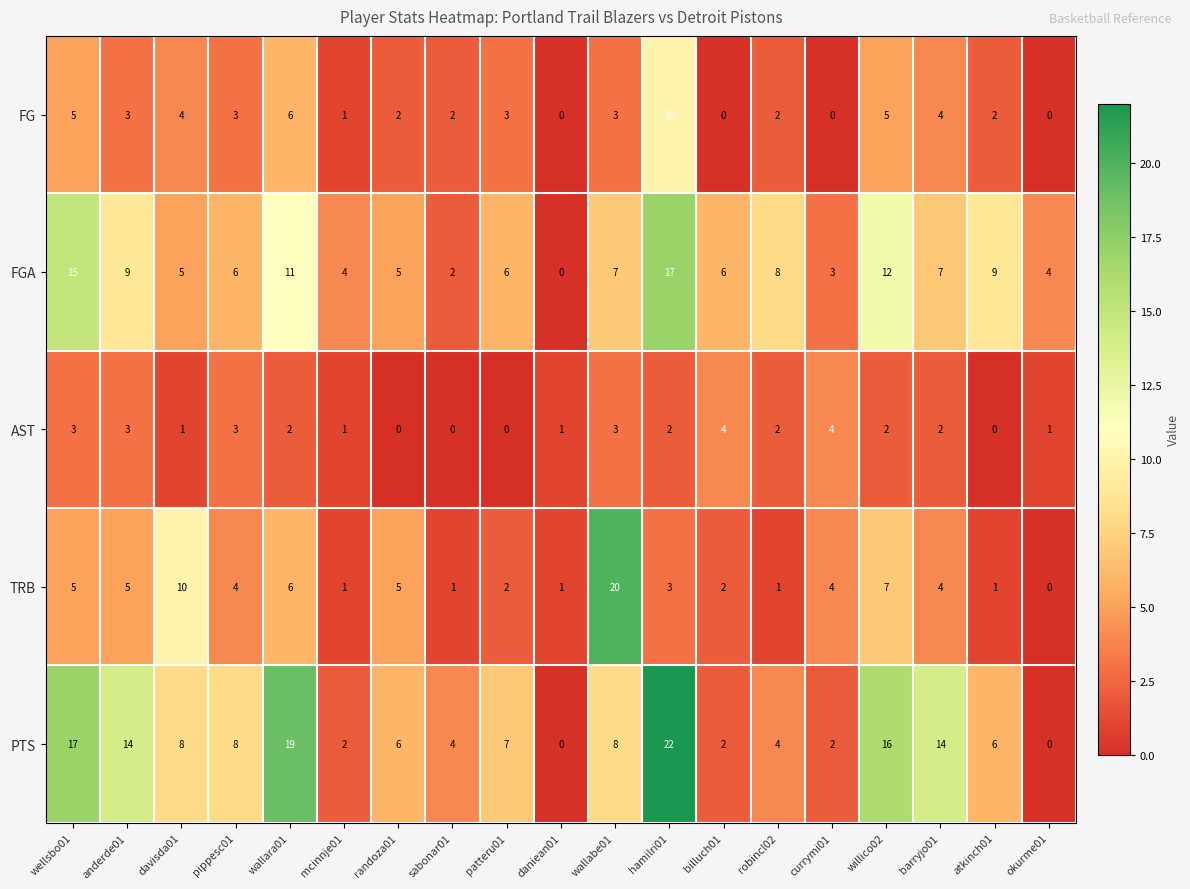

At which label is TRB closest to 10?

davisda01